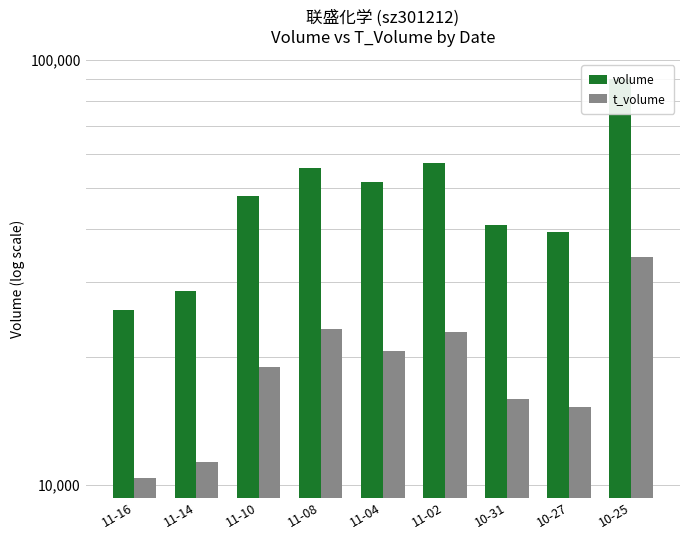

Read the volume value at 11-16, to the nearest 10.

25830